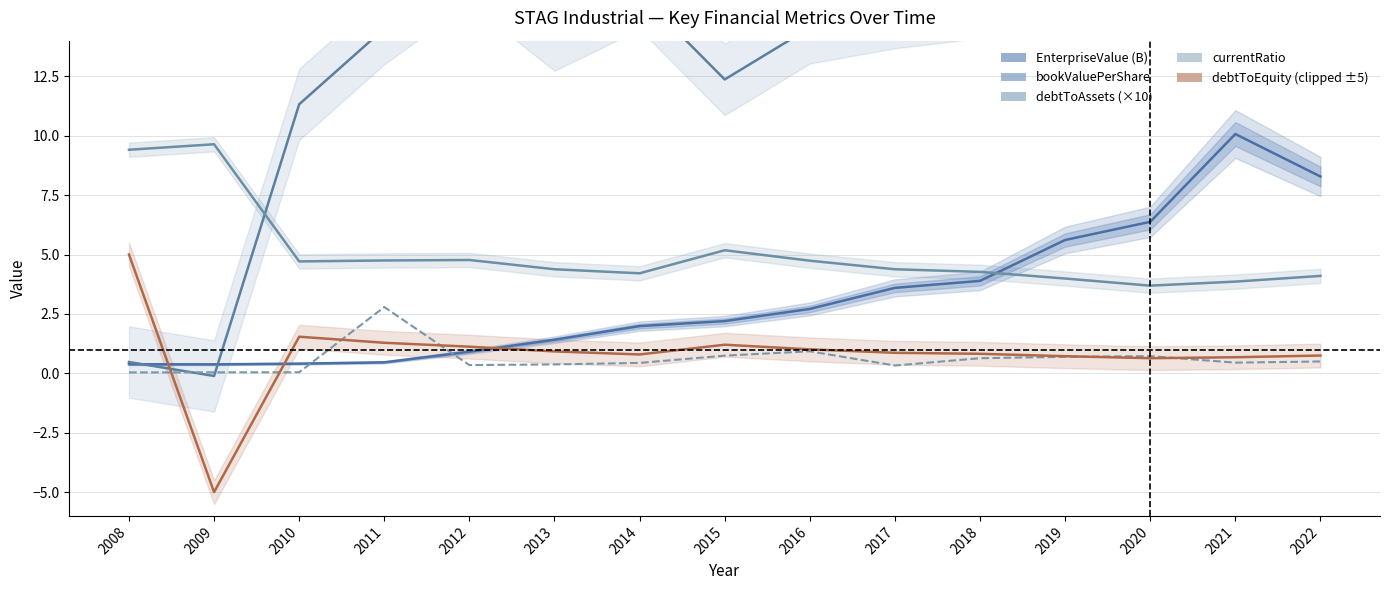

Which label corresponds to the largest value in the chart?

2021